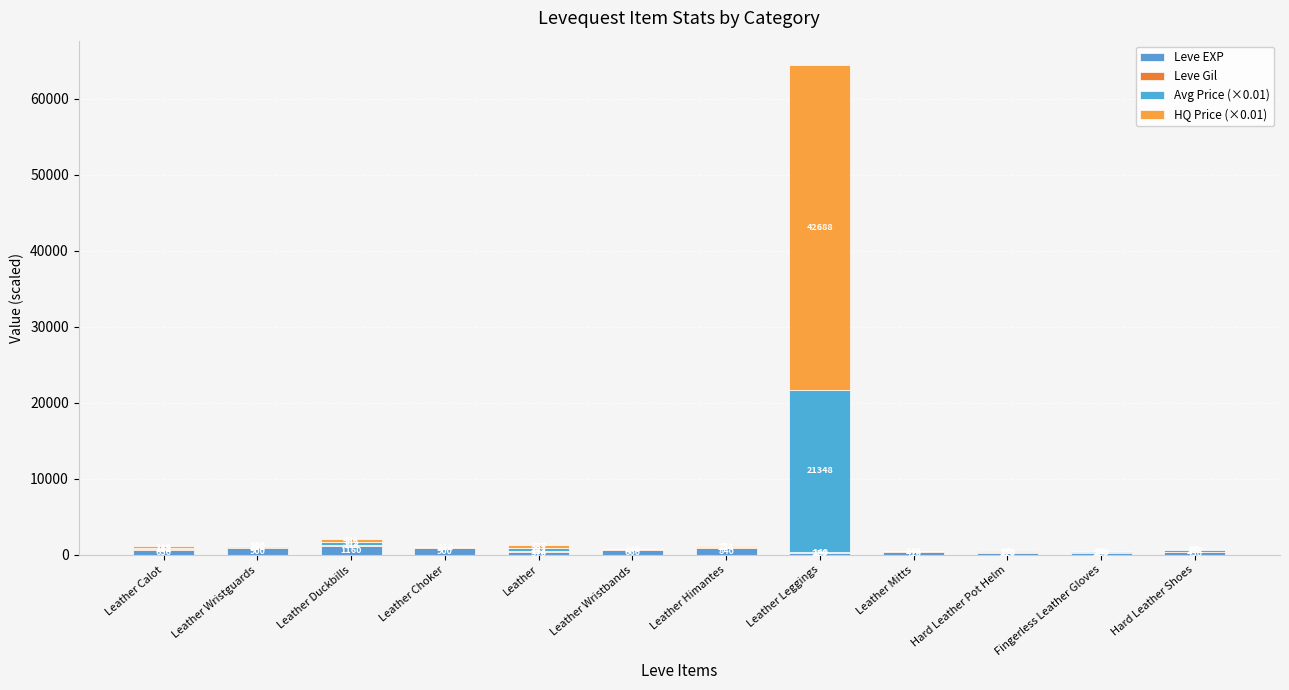

What is the difference between the maximum and second lowest values in the Leve Gil series?

112.0